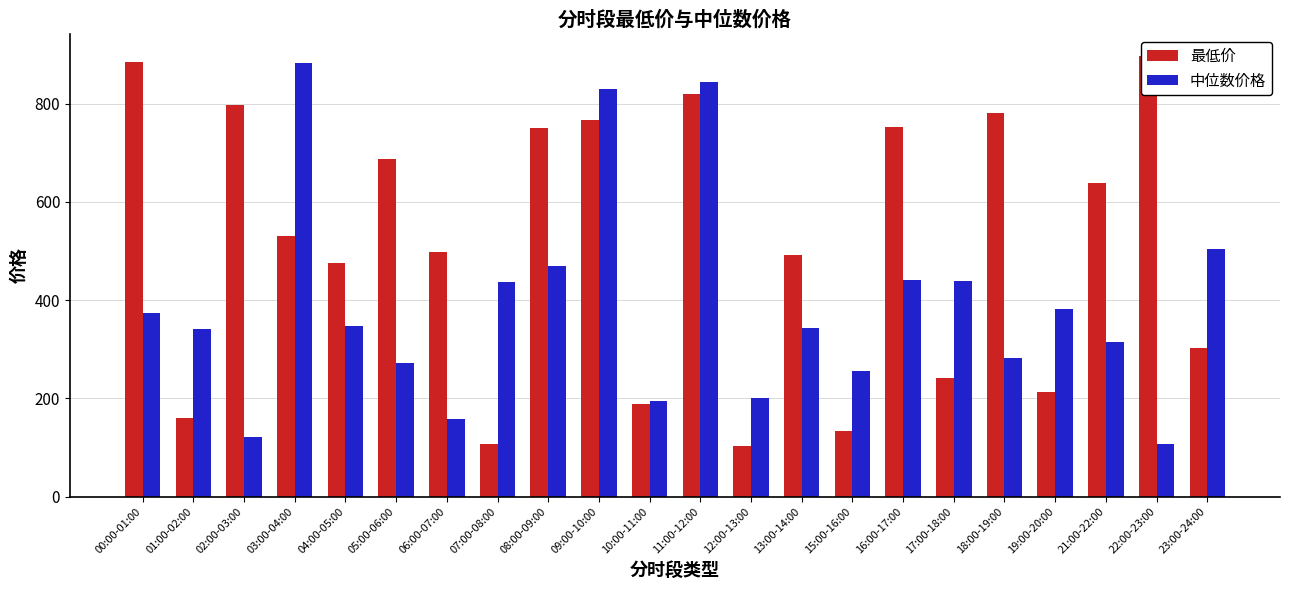

What is the greatest value displayed?

897.2